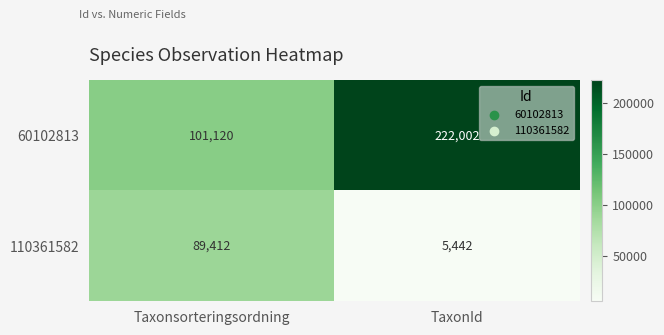

What is the minimum value shown in the chart?

5442